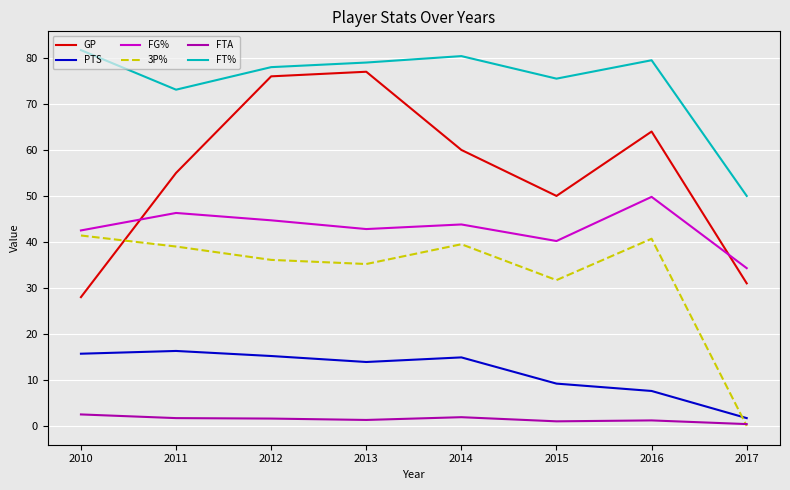

Rank the series by their maximum value, from highest to lowest.

FT%, GP, FG%, 3P%, PTS, FTA